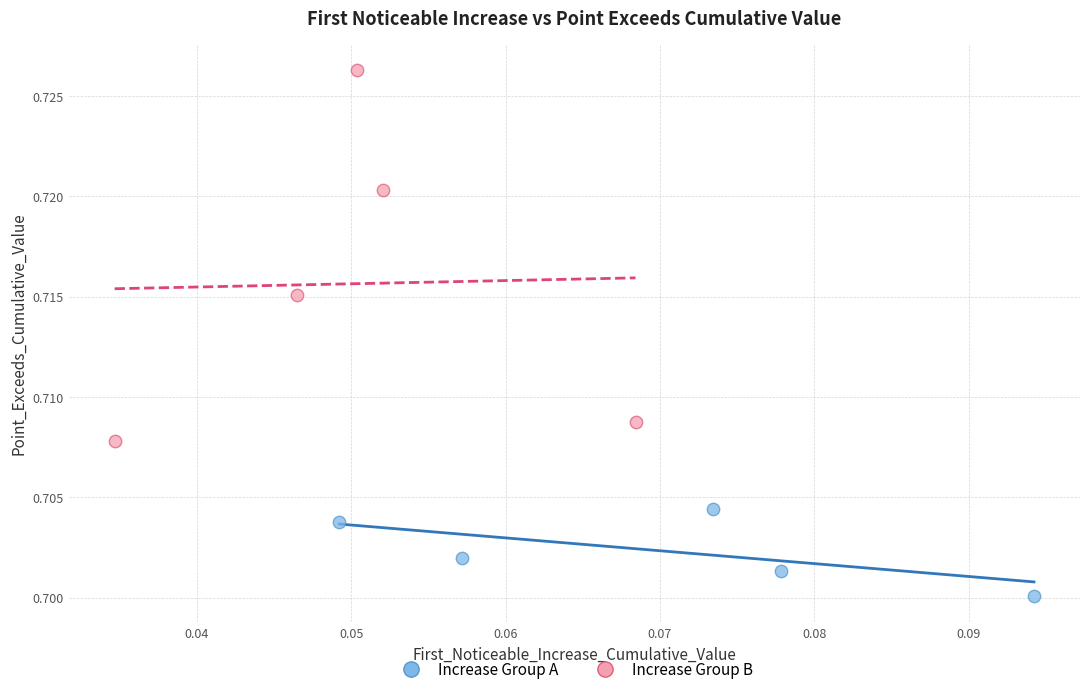

Which series contains the highest Y value?

Increase Group B